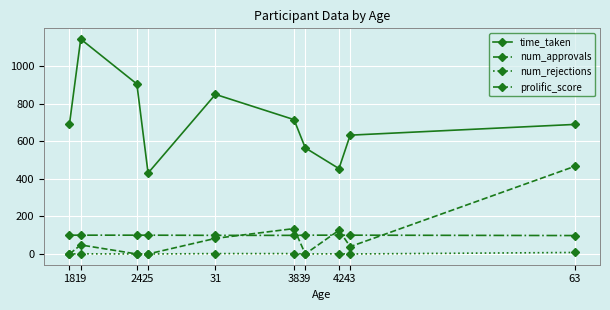

True or false: num_rejections and time_taken intersect in this chart.

False